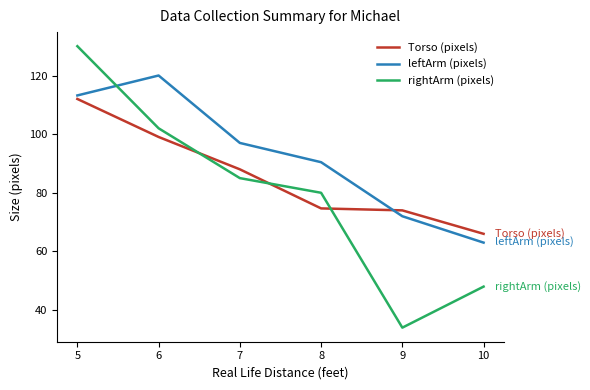

List the series in order of their peak value, lowest first.

Torso (pixels), leftArm (pixels), rightArm (pixels)